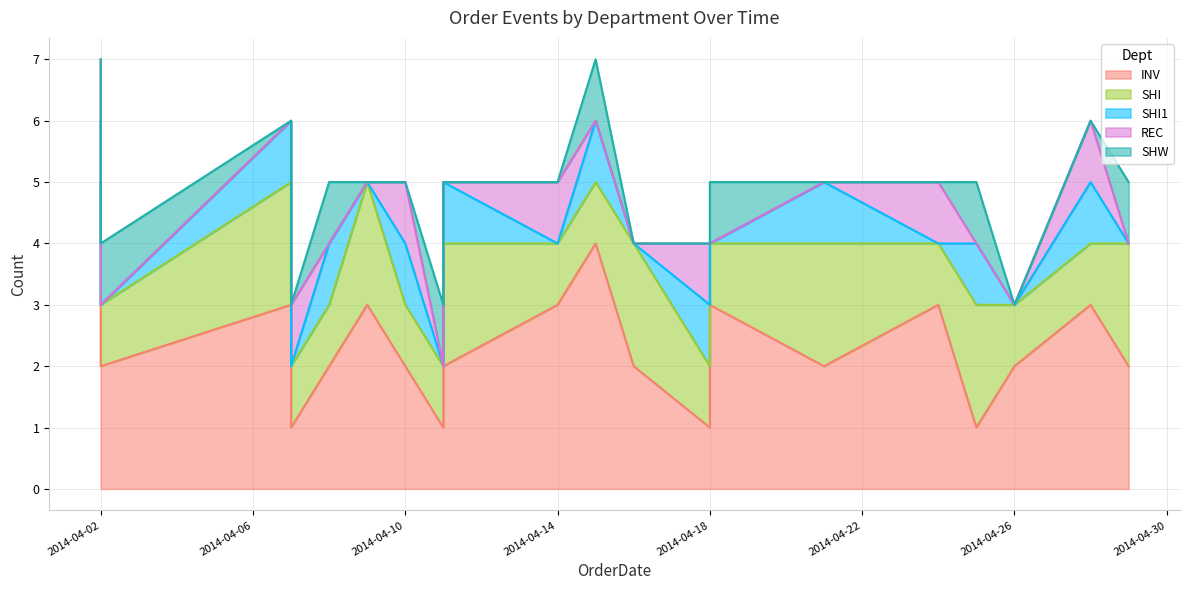

What is the highest value of the SHI1 series?

1